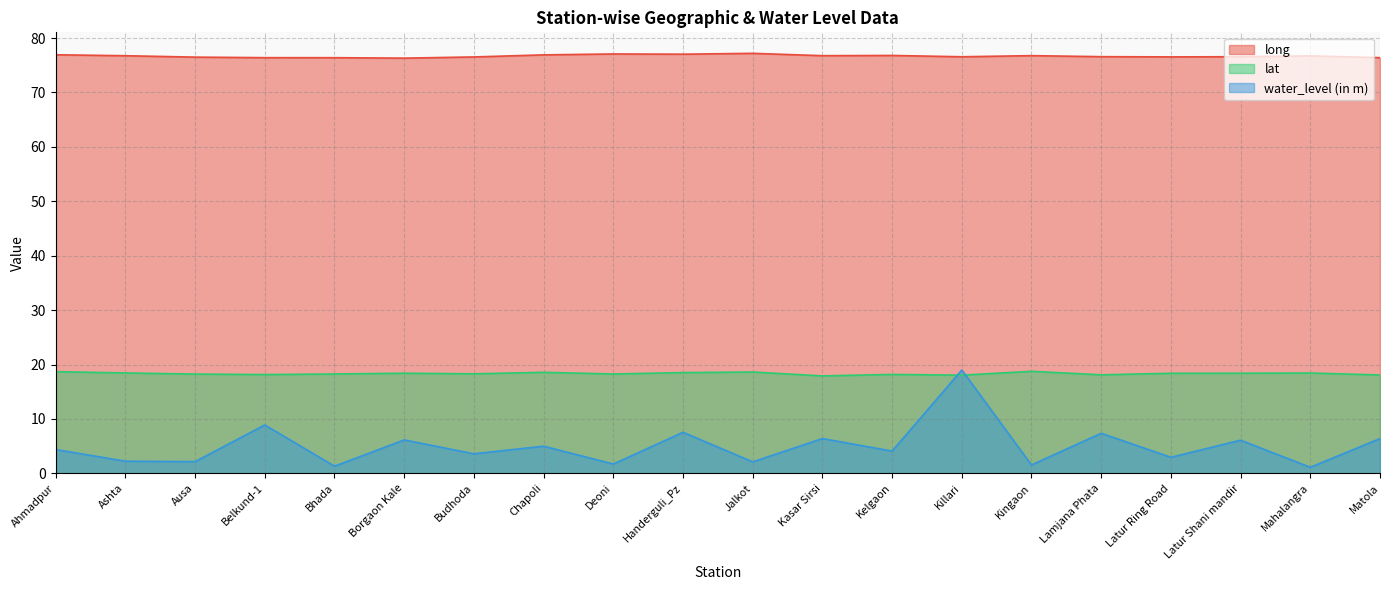

Rank the series by their maximum value, from highest to lowest.

long, water_level (in m), lat